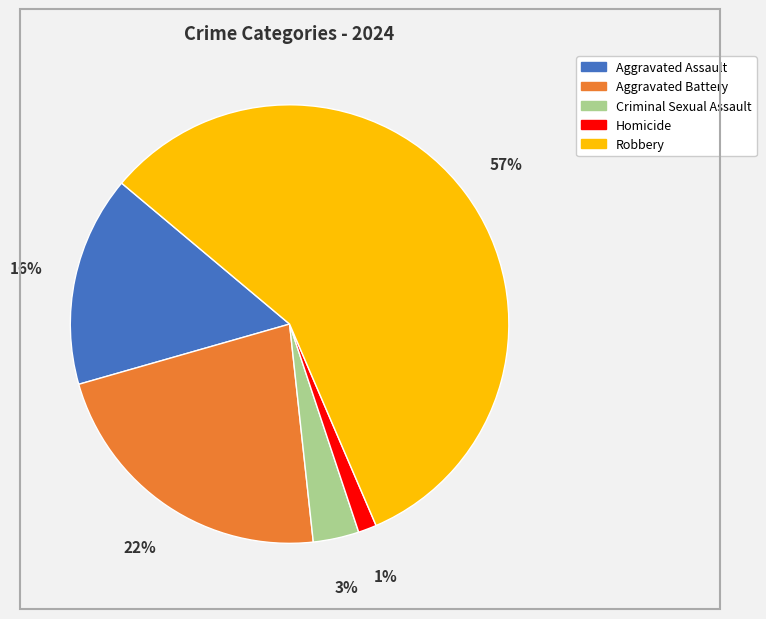

To the nearest percent, what percentage of the pie is Homicide?

1%